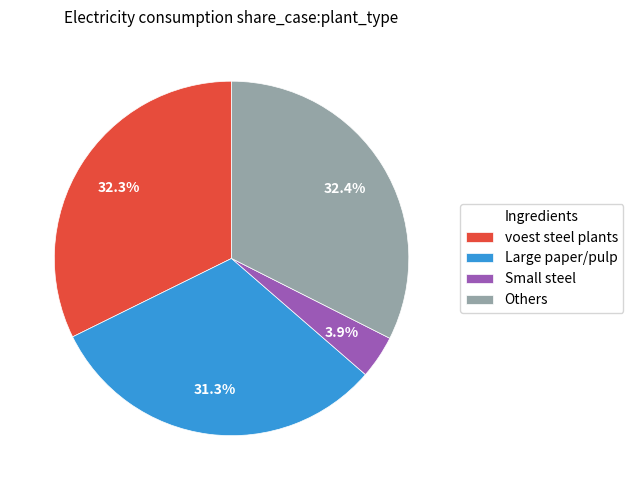

Does Small steel represent more than half of the total?

No